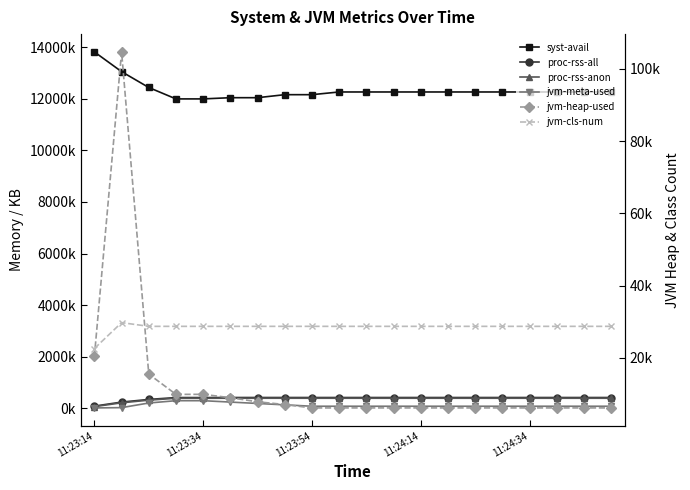

What is the sum of all jvm-cls-num values?

569296